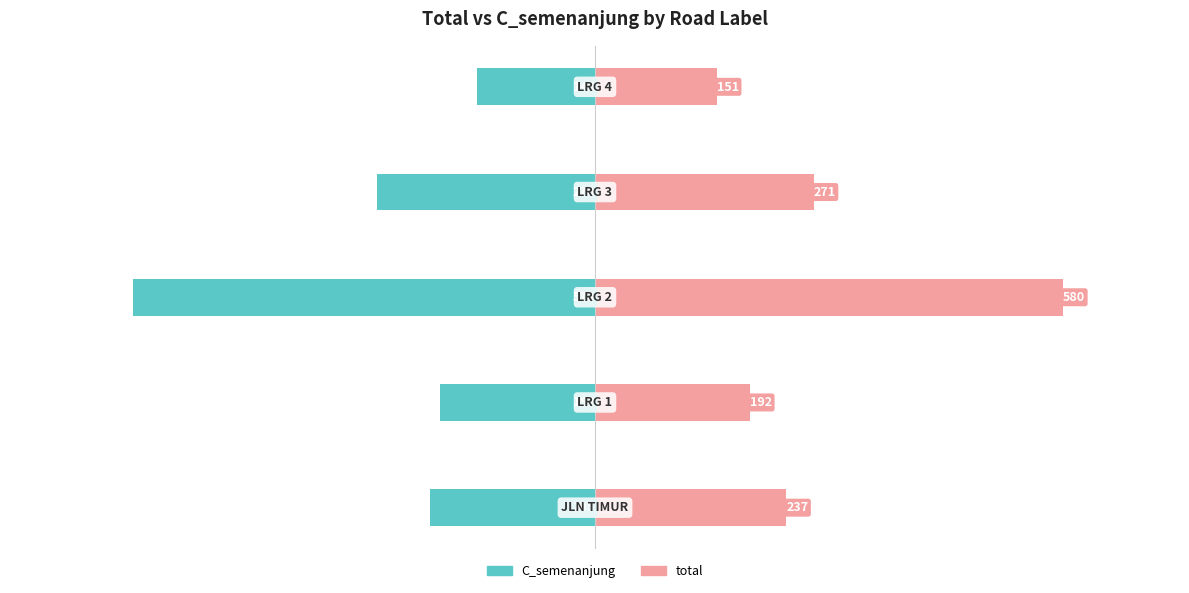

How many distinct data groups are displayed?

2